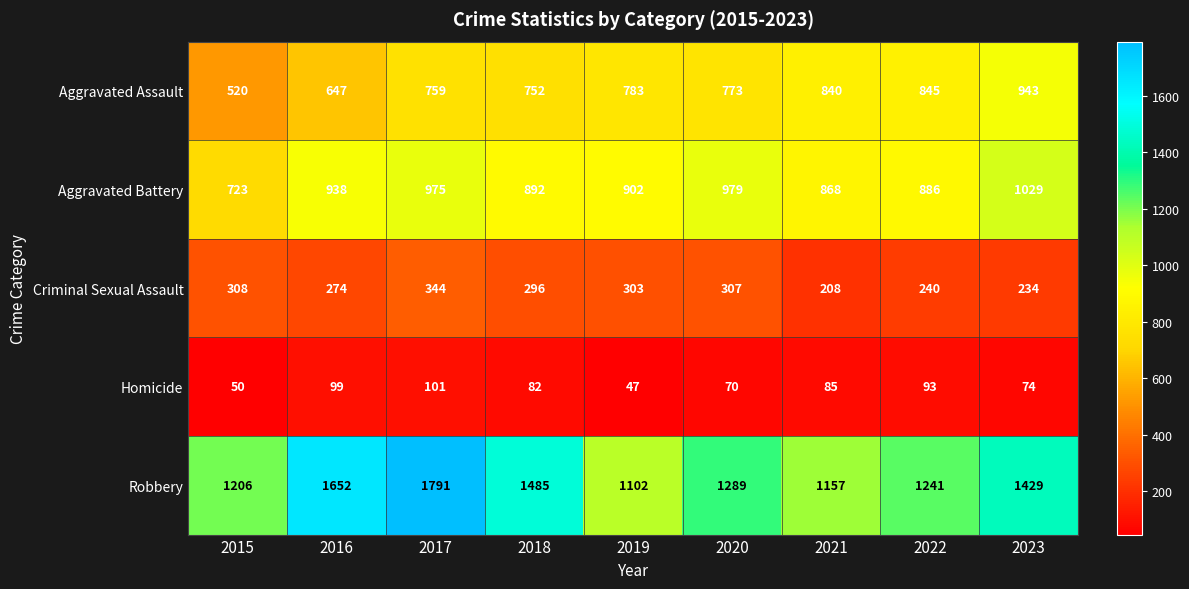

Which label corresponds to the smallest value in the chart?

2019